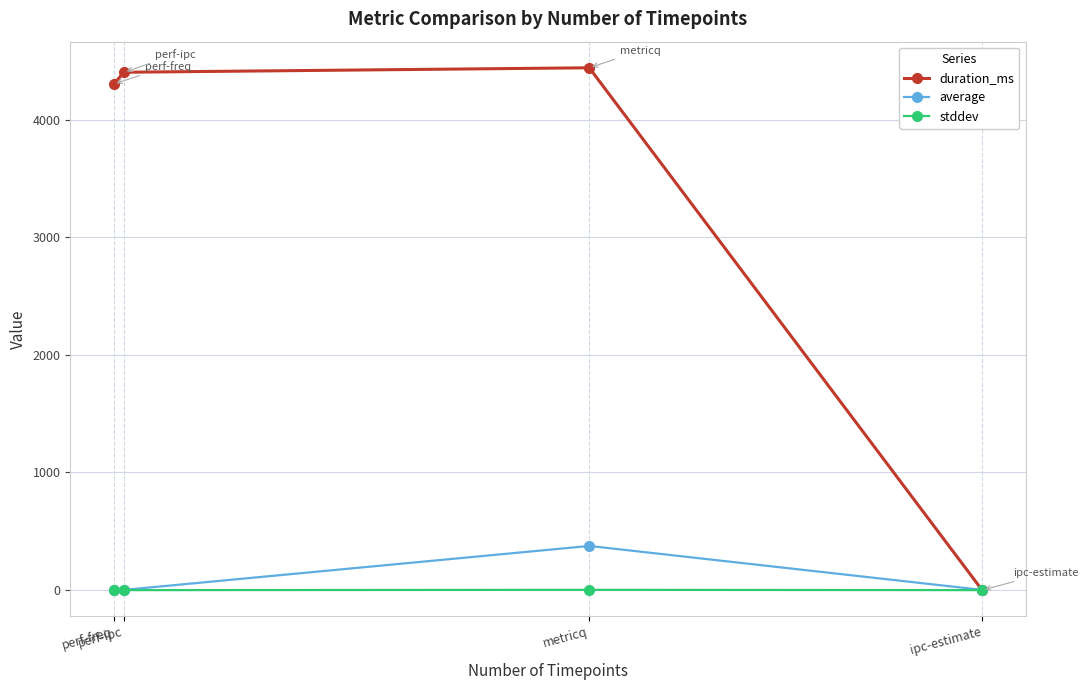

How many interior local peaks does the average series have?

1